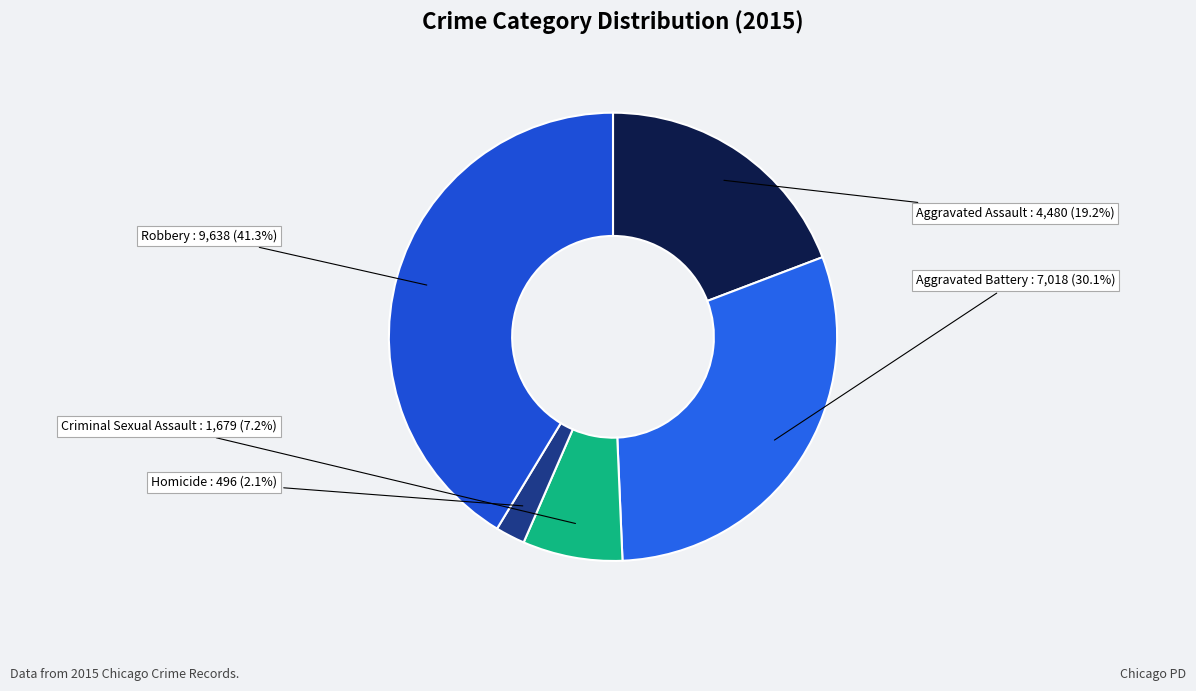

Count the number of slices in the pie.

5